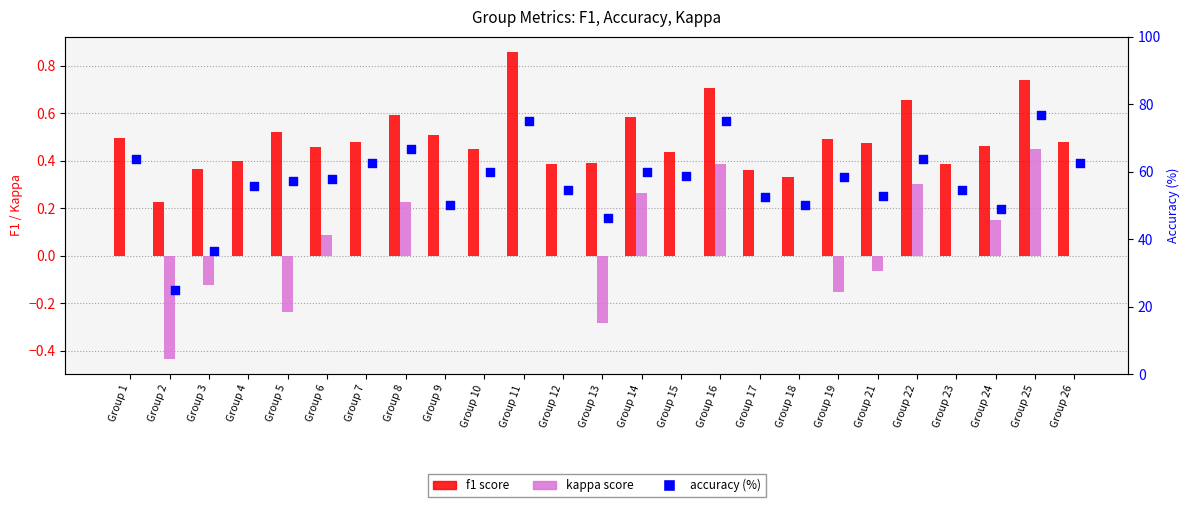

At which category is the sum across all series the highest?

Group 25